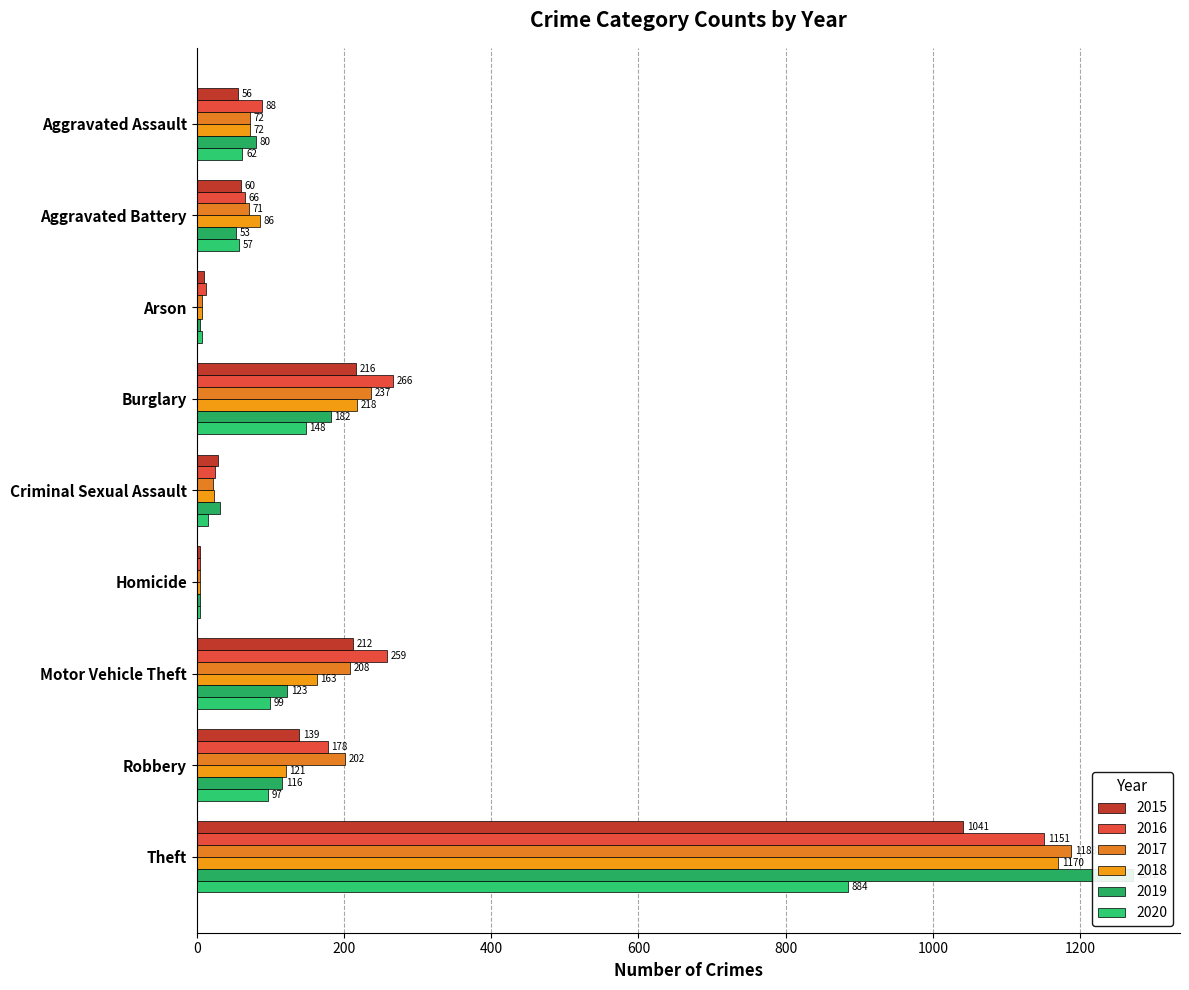

What is the average value of the 2016 series?

228